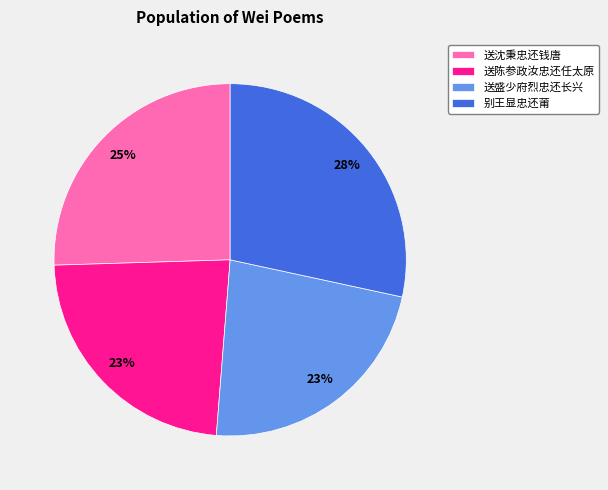

Is 送陈参政汝忠还任太原 the majority of the pie?

No